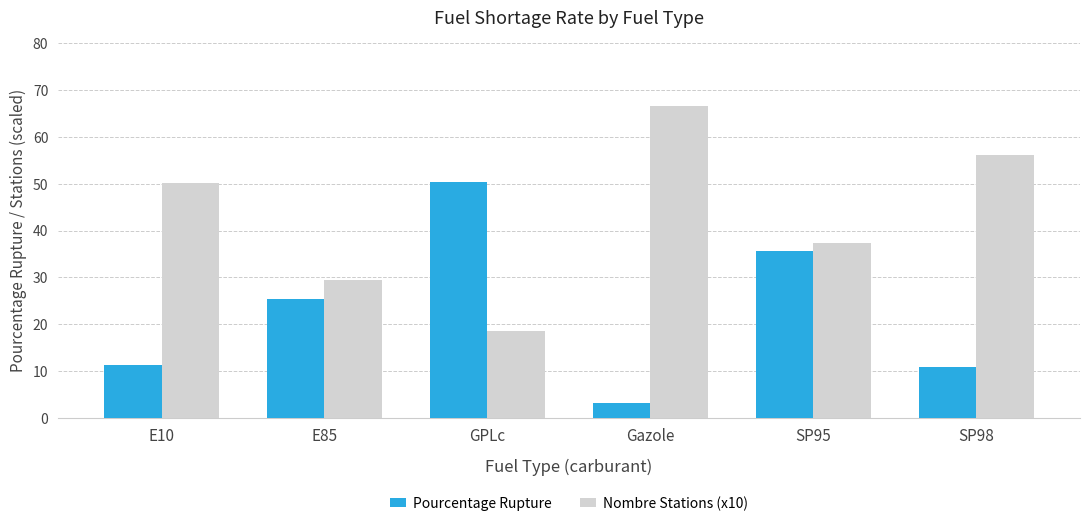

What is the difference between the second highest and second lowest values in the Pourcentage Rupture series?

24.8